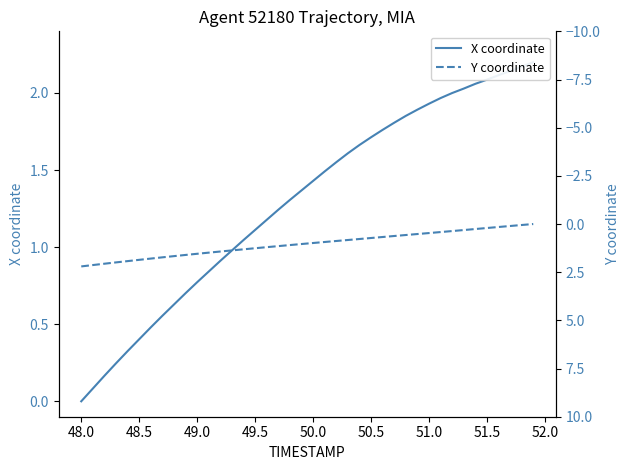

What is the average value of the X coordinate series?

1.3